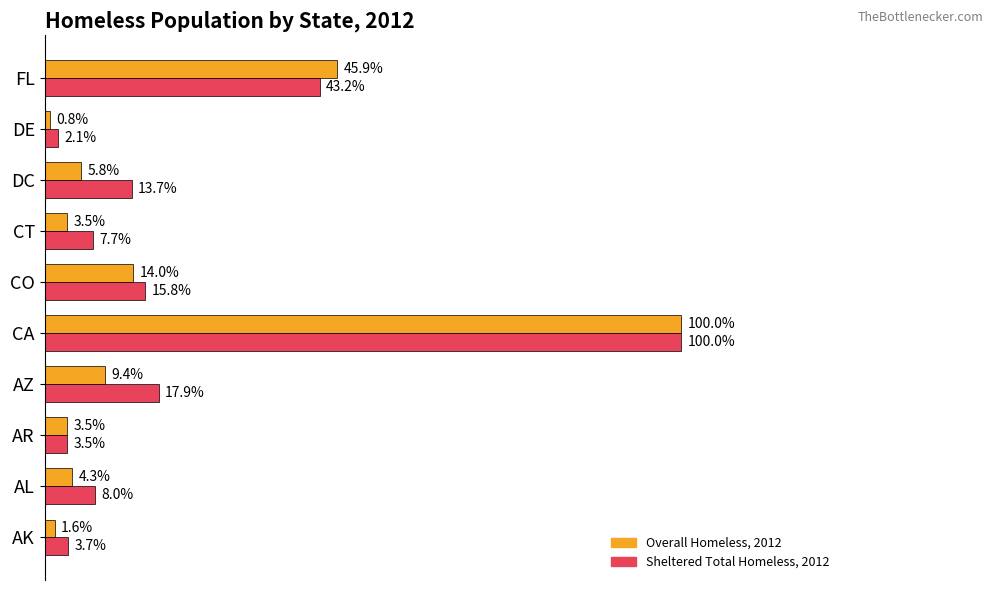

What are all the series names shown in the legend?

Overall Homeless, 2012, Sheltered Total Homeless, 2012